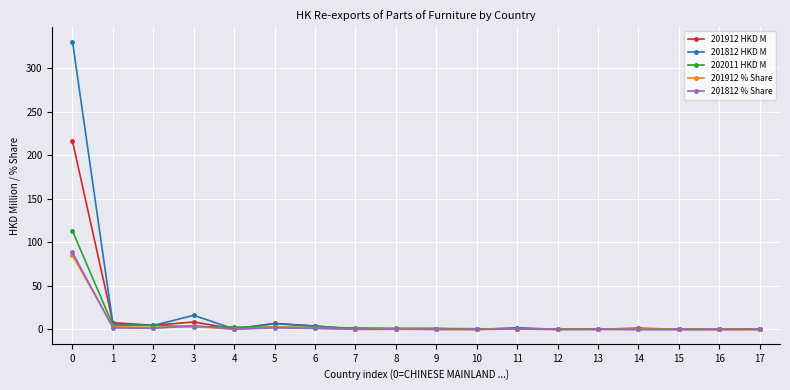

What are all the series names shown in the legend?

201912 HKD M, 201812 HKD M, 202011 HKD M, 201912 % Share, 201812 % Share